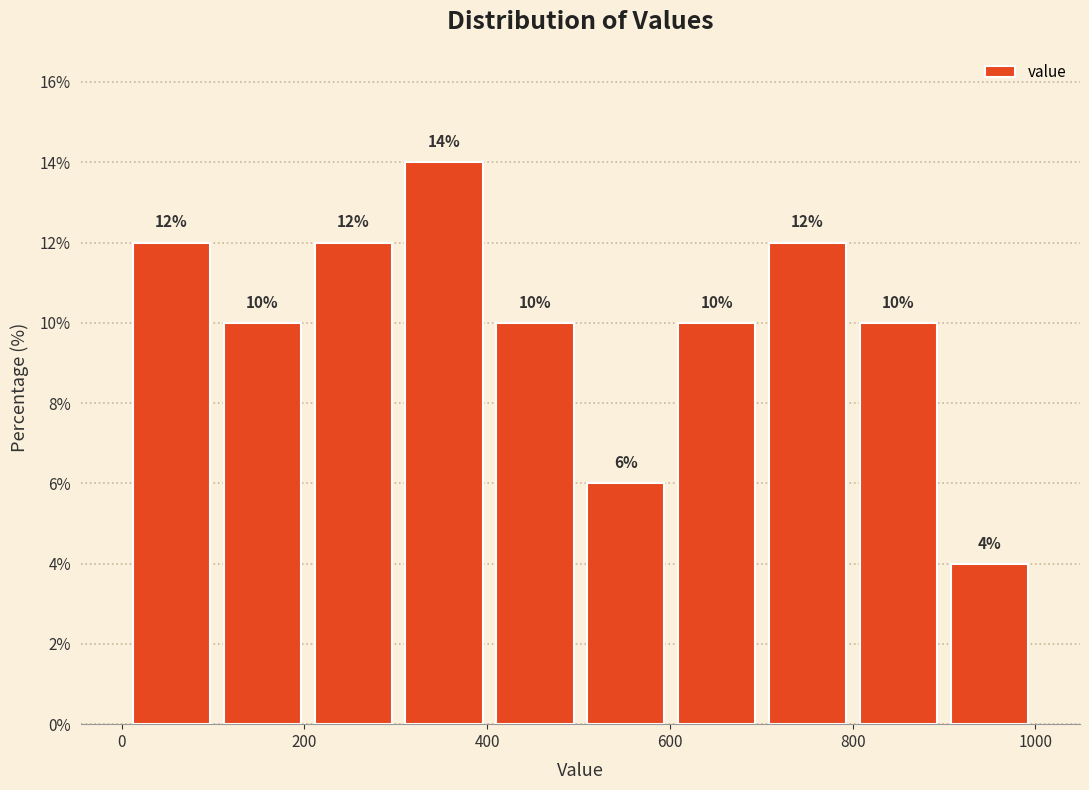

Reading left to right, transcribe this chart: for each bar, give the range it covers on the x-axis and its height. The bar edges are not printed on the chart, so give them approximately, as read against the axis.

0 to 100: 12
100 to 200: 10
200 to 300: 12
300 to 400: 14
400 to 500: 10
500 to 600: 6
600 to 700: 10
700 to 800: 12
800 to 900: 10
900 to 1000: 4